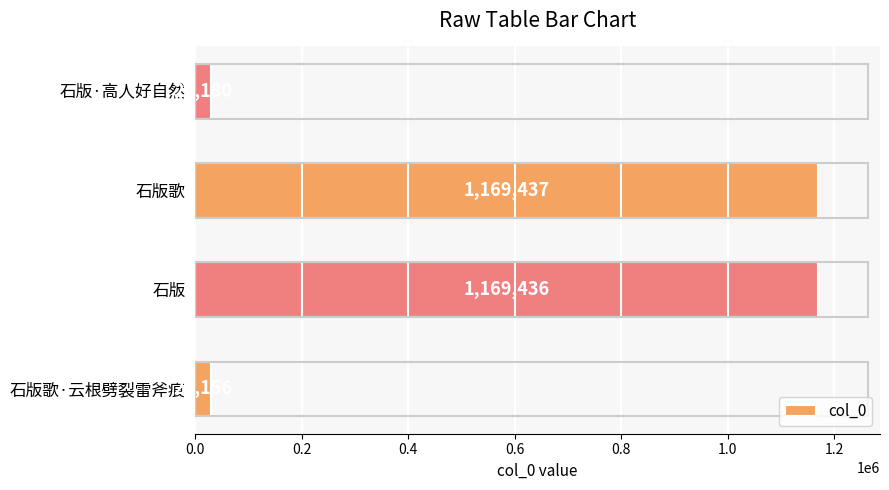

How many bars are there in total?

4